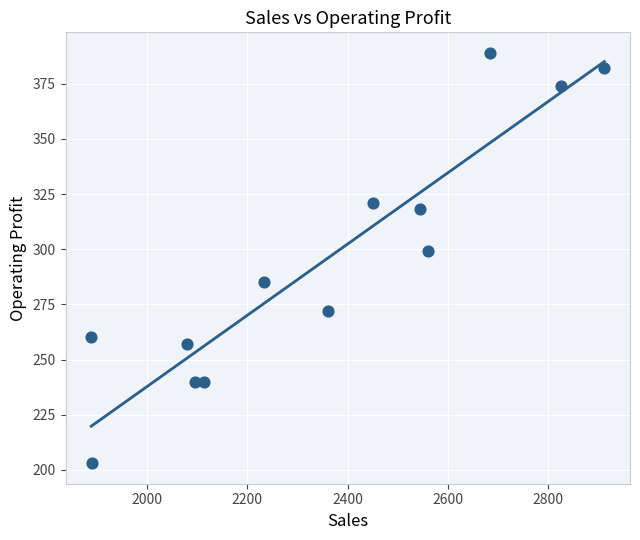

What is the range of Y values (max minus min)?

186